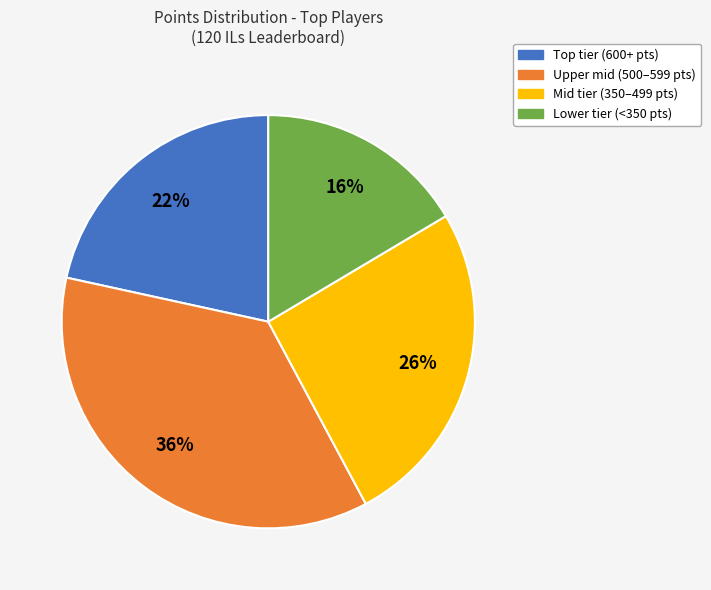

Is there a majority slice in this chart?

No